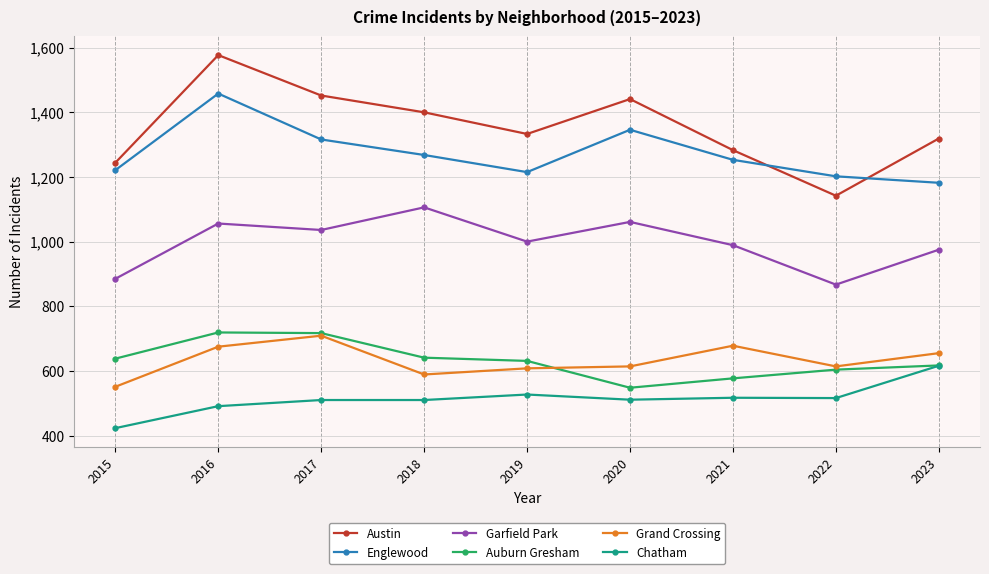

What is the maximum value for Garfield Park?

1106